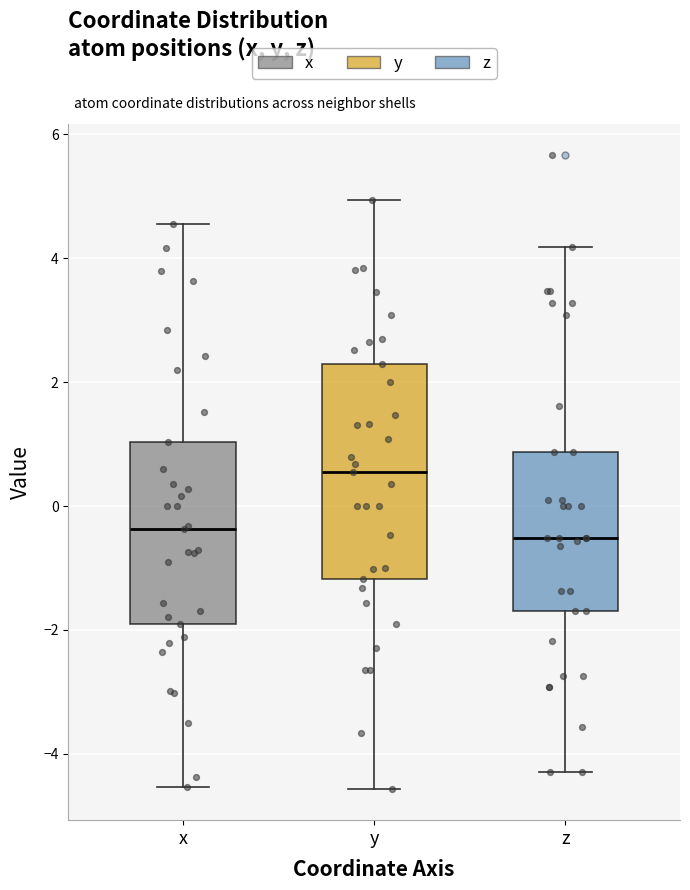

Reading left to right, transcribe this box plot: for each box, give where its median line is, the range the box spans, and where its two whiskers end, as read against the y-axis. The values are not printed on the chart, so give them approximately, as read against the axis.

x: median -0.4, box -2.0 to 1.0, whiskers -4.6 to 4.6
y: median 0.6, box -1.2 to 2.2, whiskers -4.6 to 5.0
z: median -0.6, box -1.6 to 0.8, whiskers -4.2 to 4.2